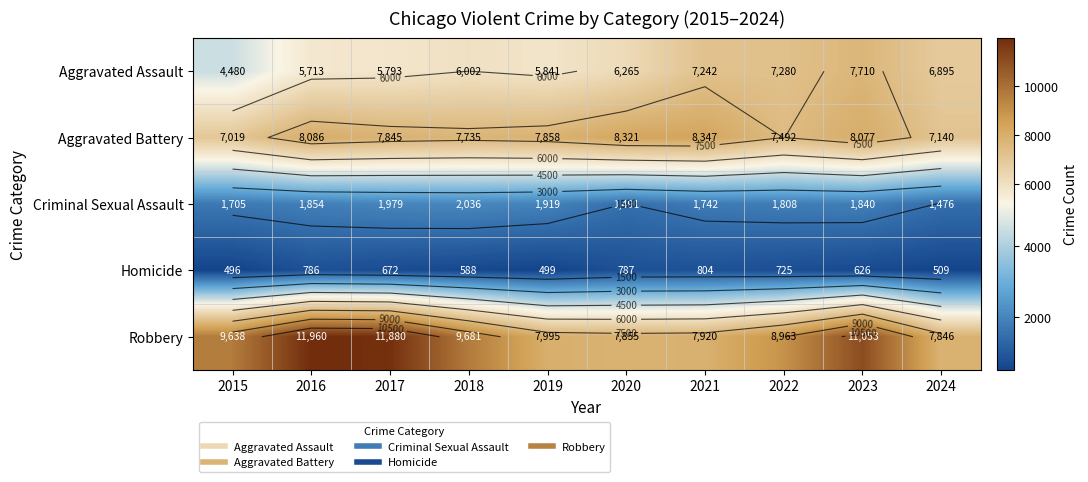

Which category has the lowest value in the Robbery series?

2024